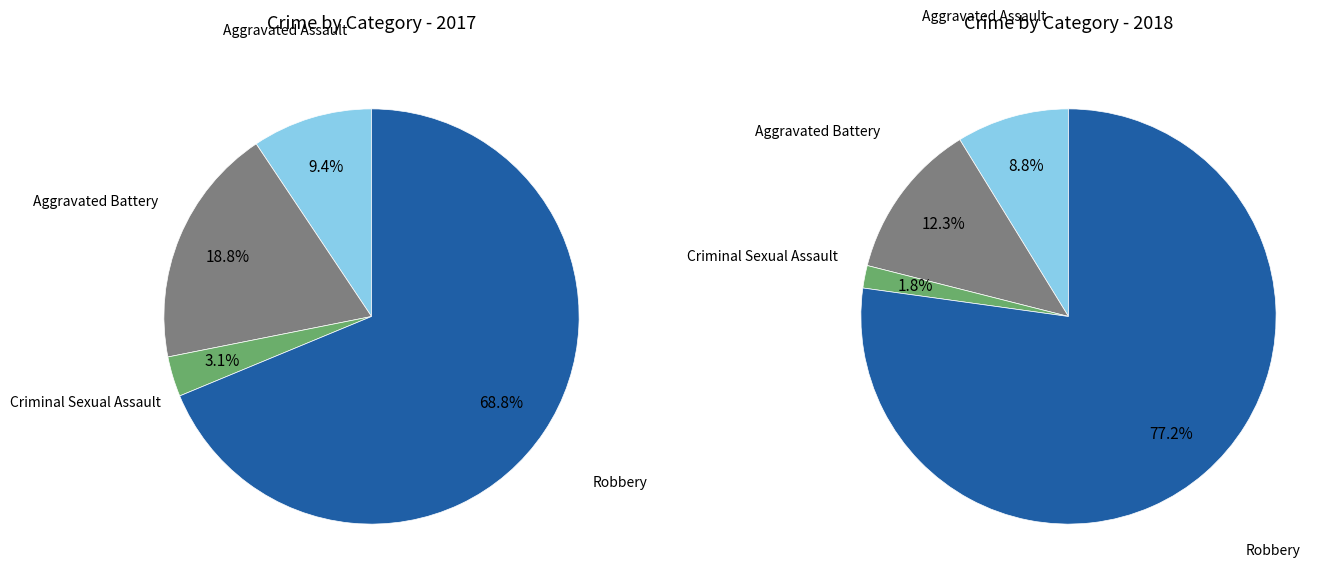

True or false: values_2018 accounts for 9% of the total.

False